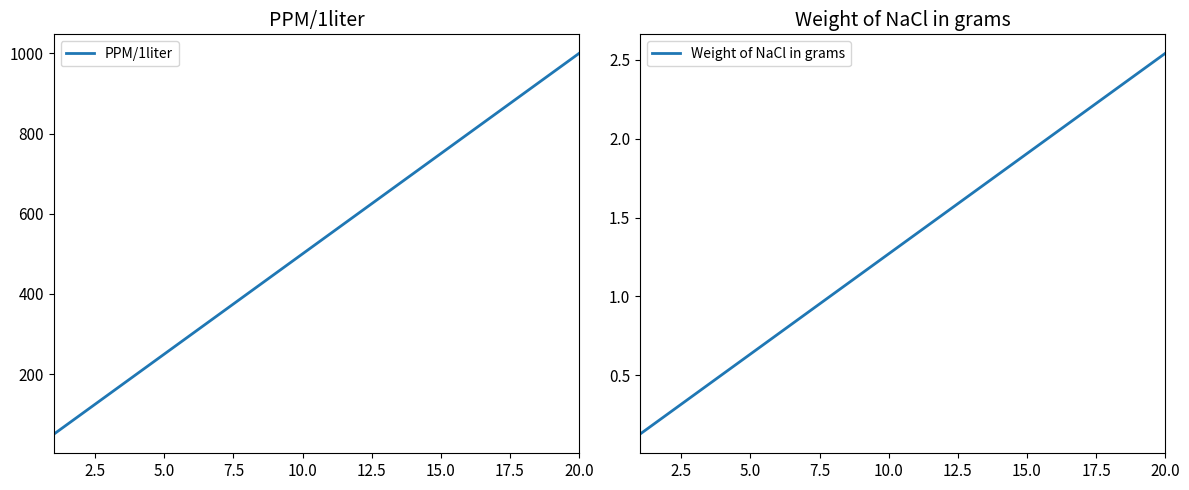

How many lines are shown in the chart?

2